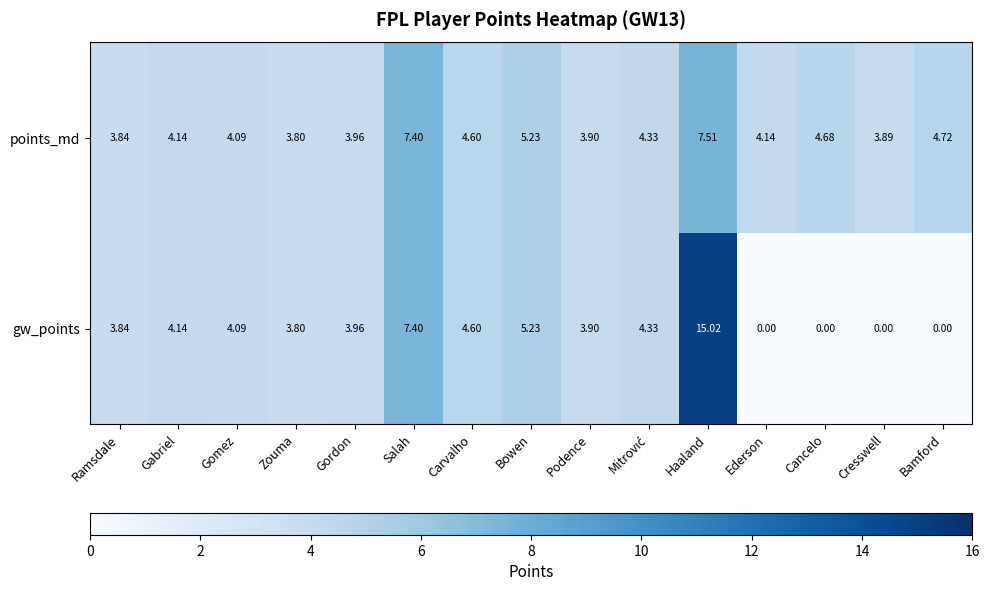

At which label does points_md first exceed 4?

Gabriel